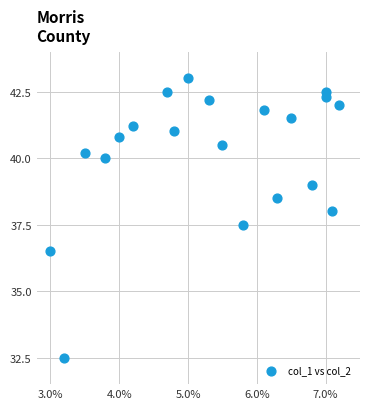

What is the range of Y values (max minus min)?

10.5